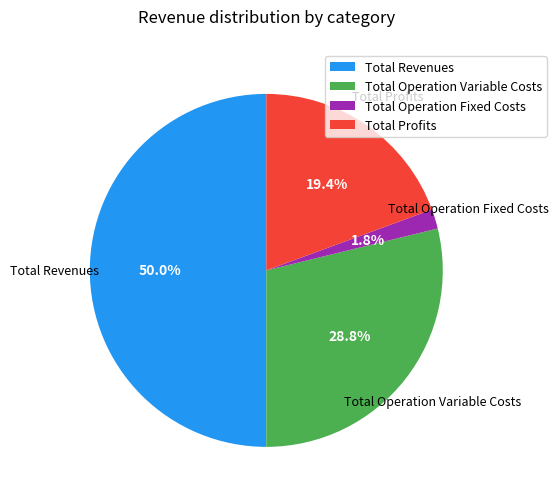

How many slices are in this pie chart?

4